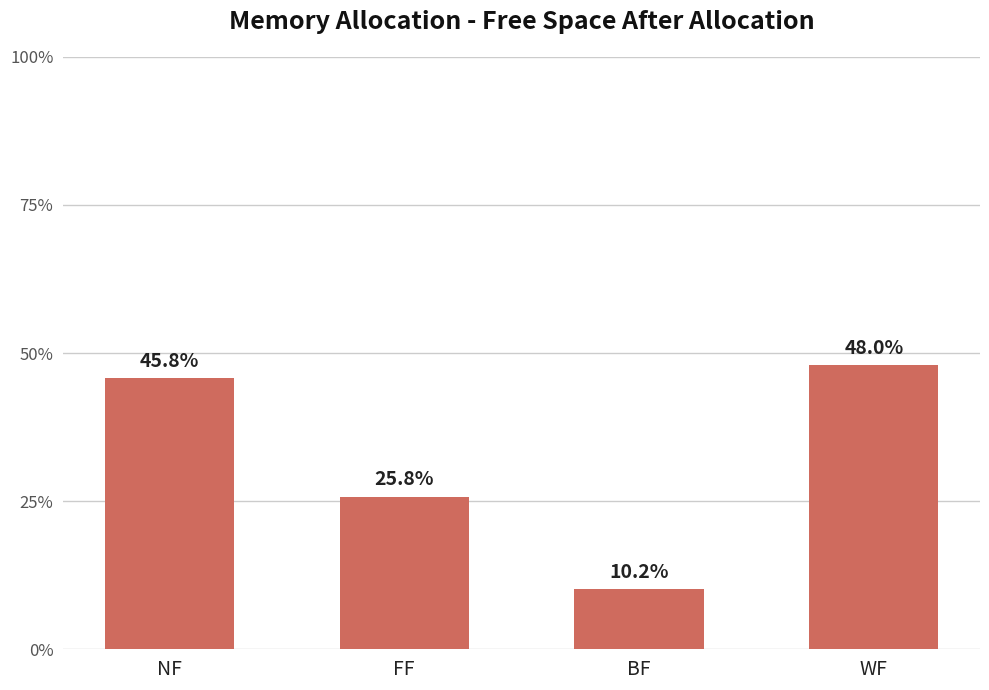

Does the chart contain any negative values?

No